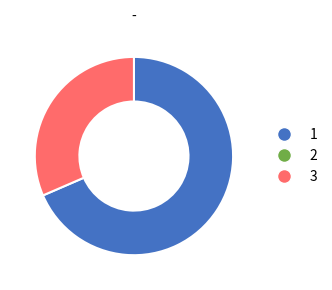

Is there any slice that represents more than half of the pie?

Yes